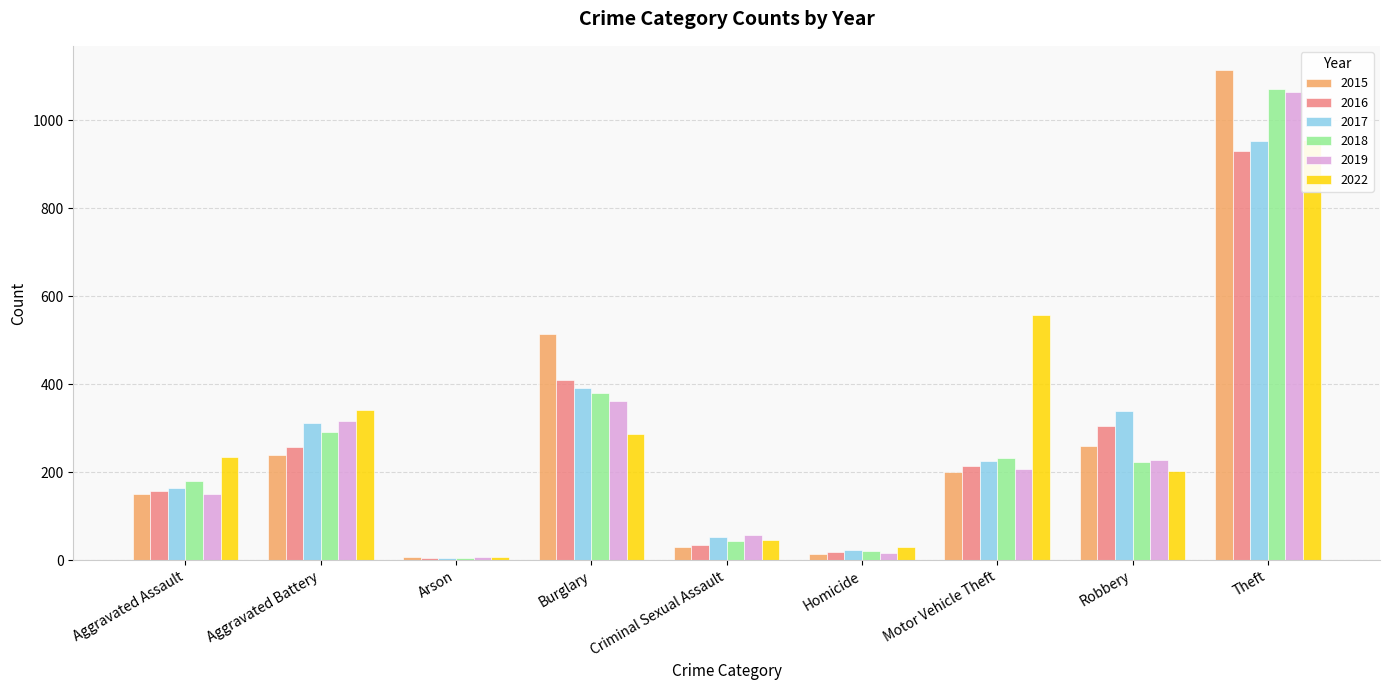

Reading right to left, what are all the values shown in this chart?

2015: Theft=1114	Robbery=260	Motor Vehicle Theft=200	Homicide=13	Criminal Sexual Assault=31	Burglary=514	Arson=8	Aggravated Battery=239	Aggravated Assault=150
2016: Theft=930	Robbery=306	Motor Vehicle Theft=215	Homicide=18	Criminal Sexual Assault=34	Burglary=410	Arson=6	Aggravated Battery=258	Aggravated Assault=157
2017: Theft=953	Robbery=340	Motor Vehicle Theft=225	Homicide=23	Criminal Sexual Assault=52	Burglary=392	Arson=6	Aggravated Battery=313	Aggravated Assault=164
2018: Theft=1071	Robbery=223	Motor Vehicle Theft=232	Homicide=20	Criminal Sexual Assault=44	Burglary=381	Arson=6	Aggravated Battery=291	Aggravated Assault=181
2019: Theft=1065	Robbery=228	Motor Vehicle Theft=207	Homicide=17	Criminal Sexual Assault=57	Burglary=363	Arson=7	Aggravated Battery=316	Aggravated Assault=151
2022: Theft=955	Robbery=203	Motor Vehicle Theft=557	Homicide=30	Criminal Sexual Assault=45	Burglary=287	Arson=8	Aggravated Battery=342	Aggravated Assault=234